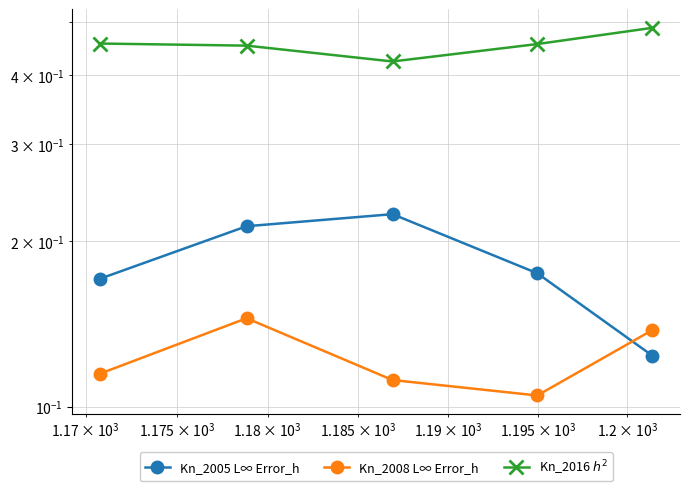

At how many categories does at least one series exceed 0?

5